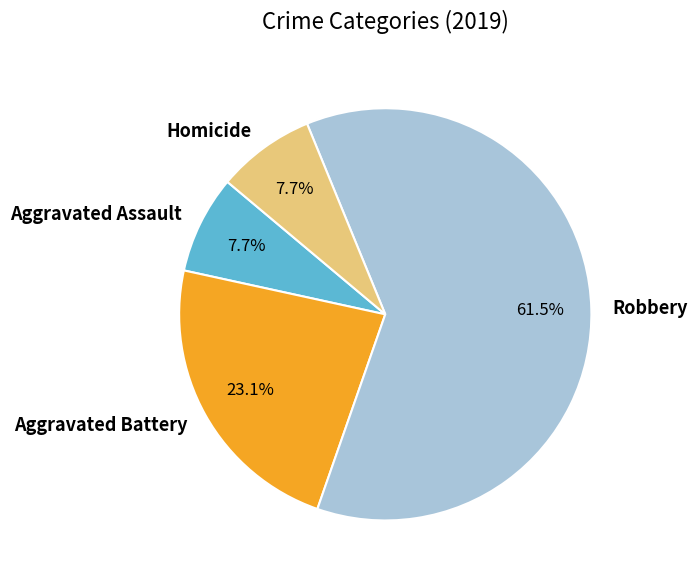

Between Aggravated Battery and Homicide, which is larger?

Aggravated Battery